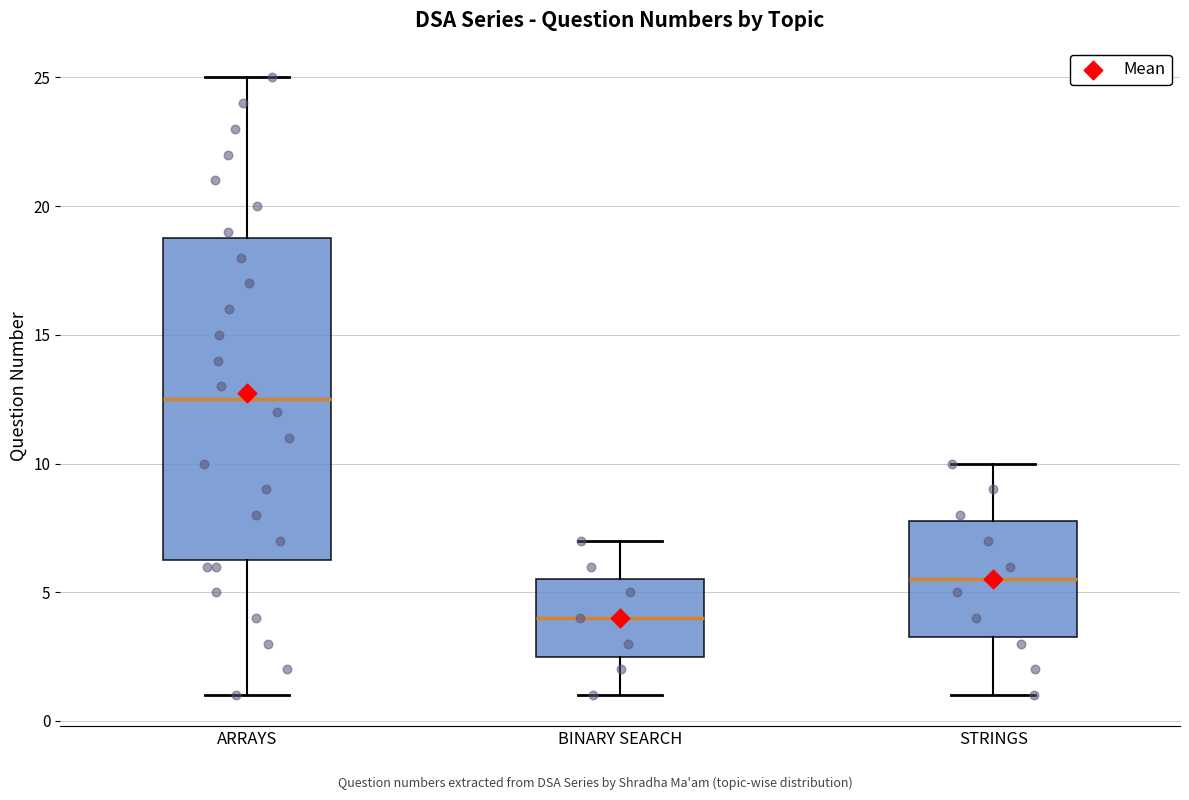

Comparing the boxes themselves (not the whiskers), which one is the tallest?

ARRAYS